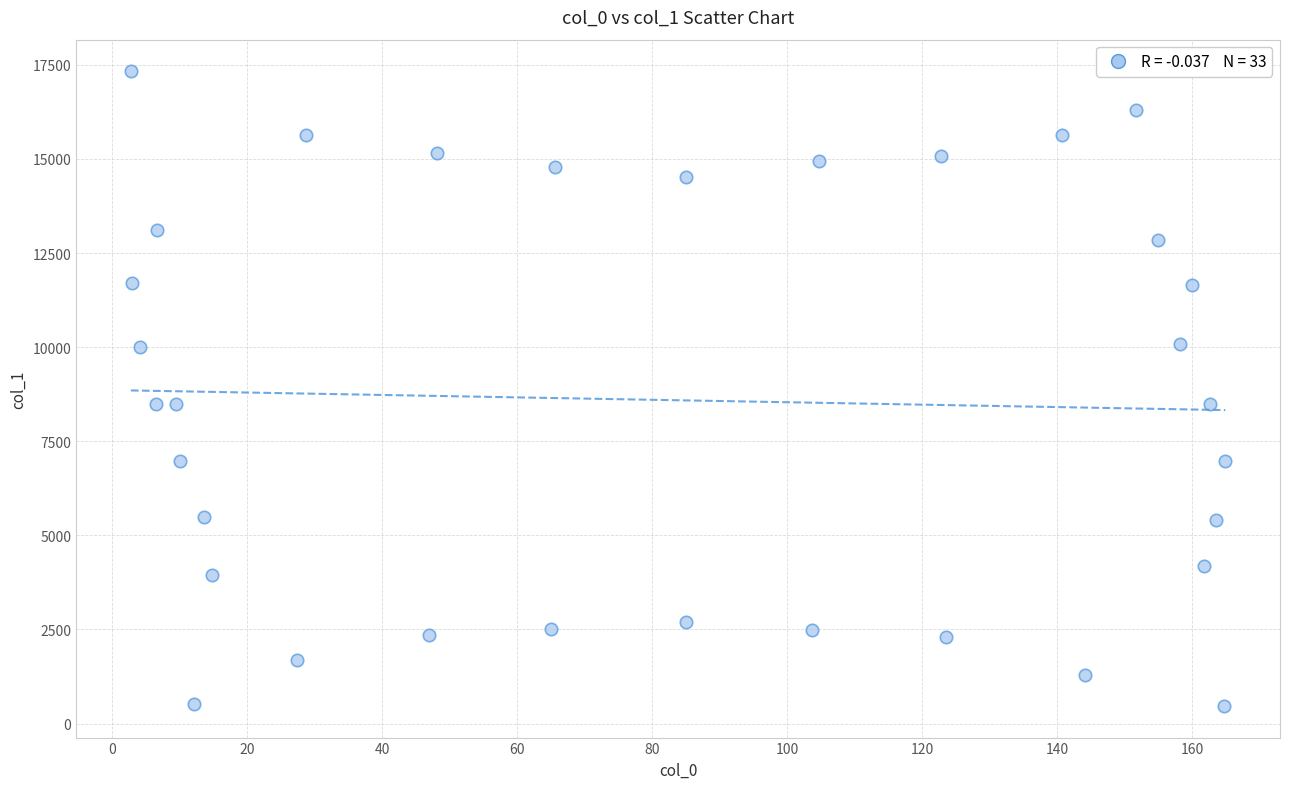

What is the range of Y values (max minus min)?

16854.2